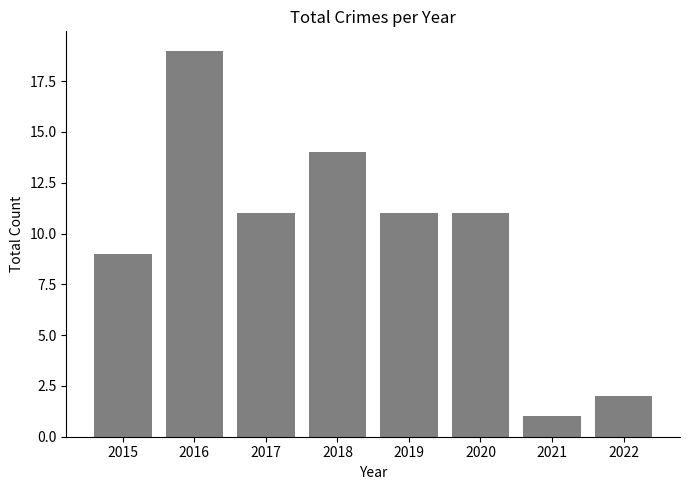

How many bars are there in total?

8